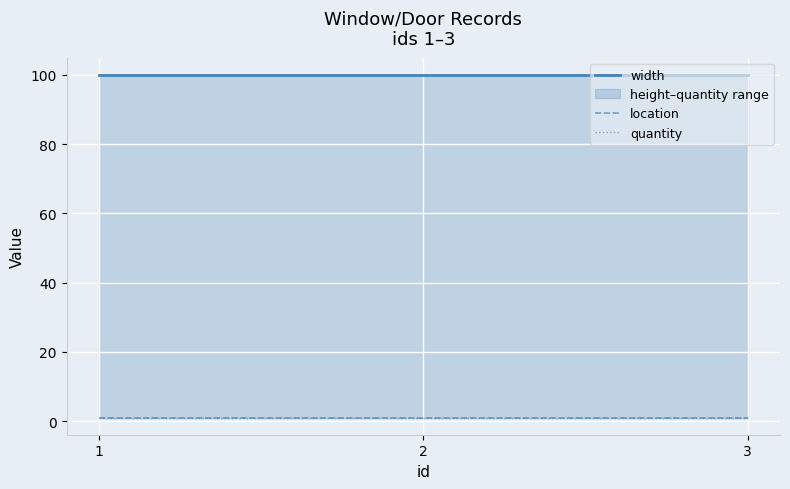

At which label is quantity closest to 1?

1